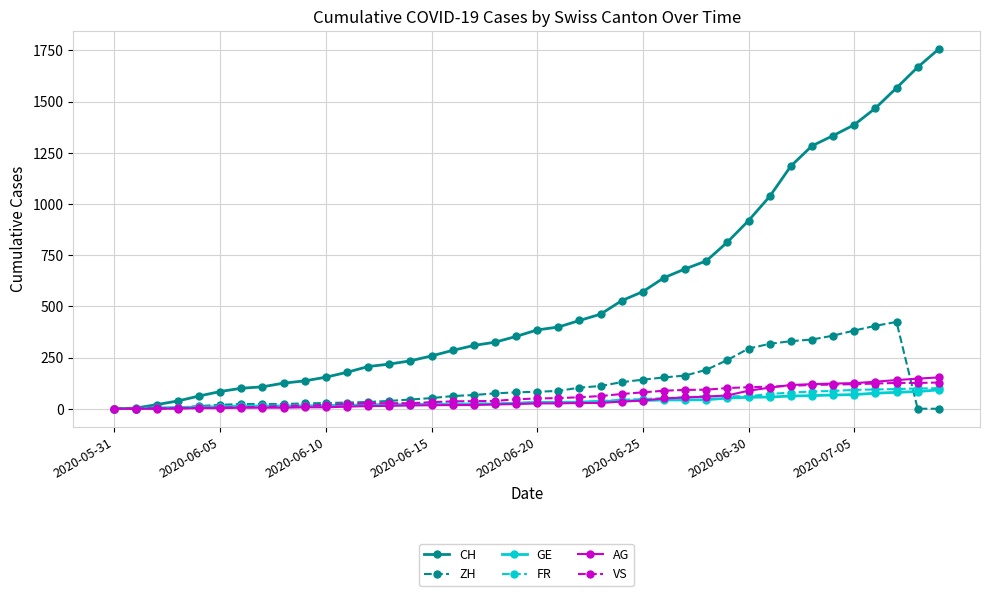

Which series has the largest total across all categories?

CH